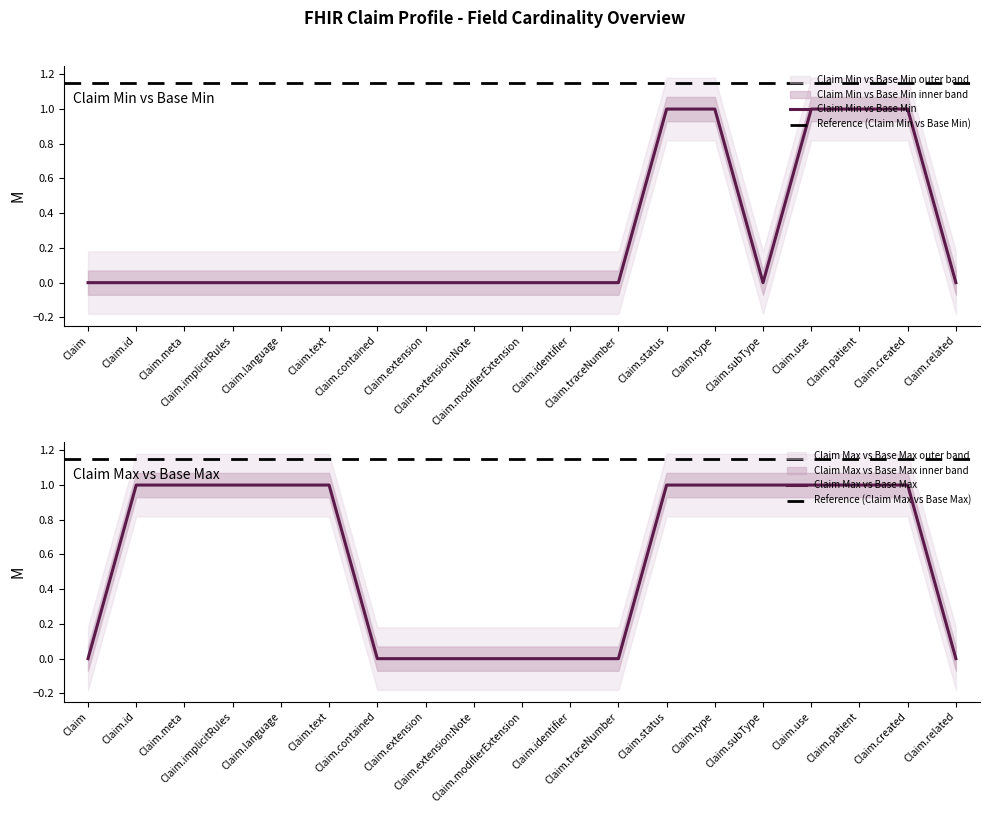

At which label is Claim (Base Min) closest to 0?

Claim